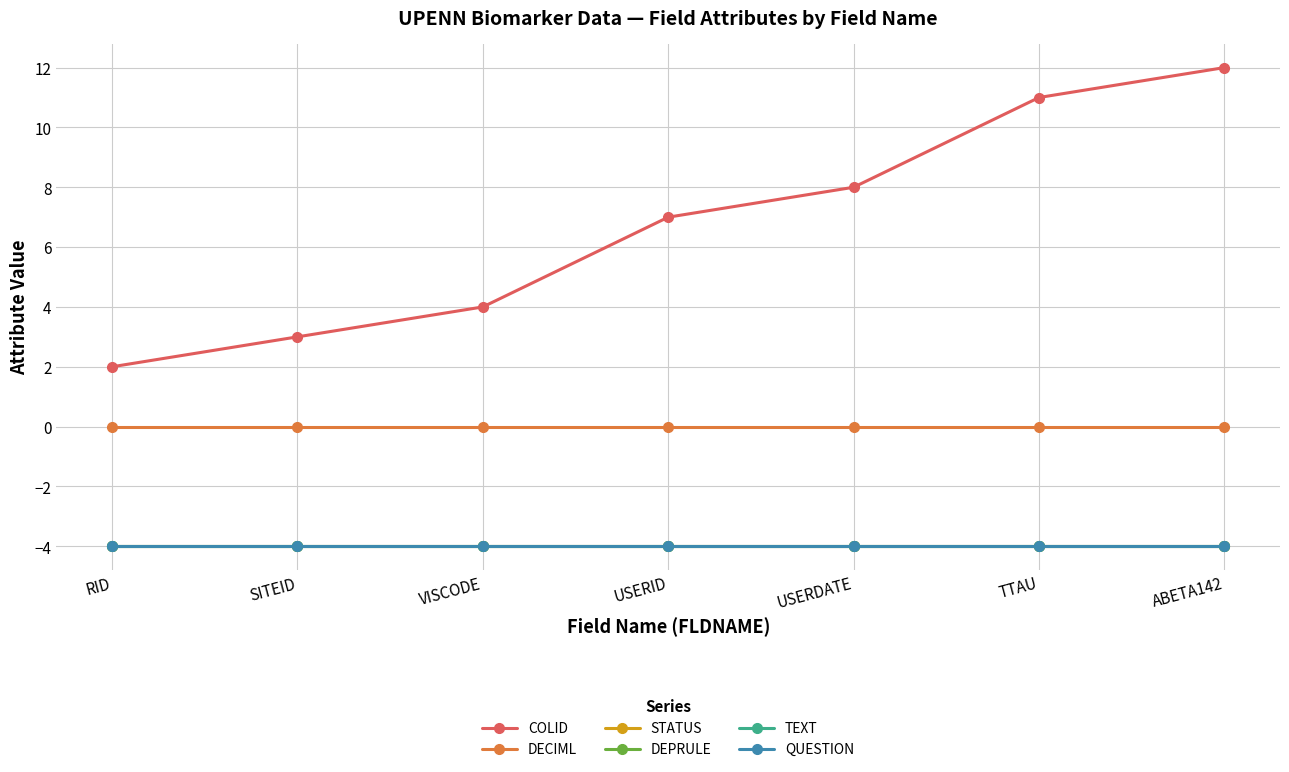

Is this an area chart (filled region under the line)?

No